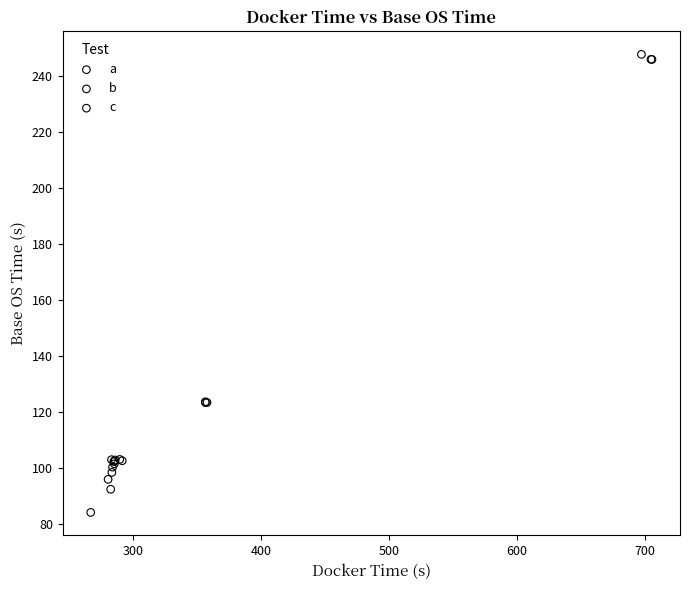

Which series contains the lowest Y value?

a